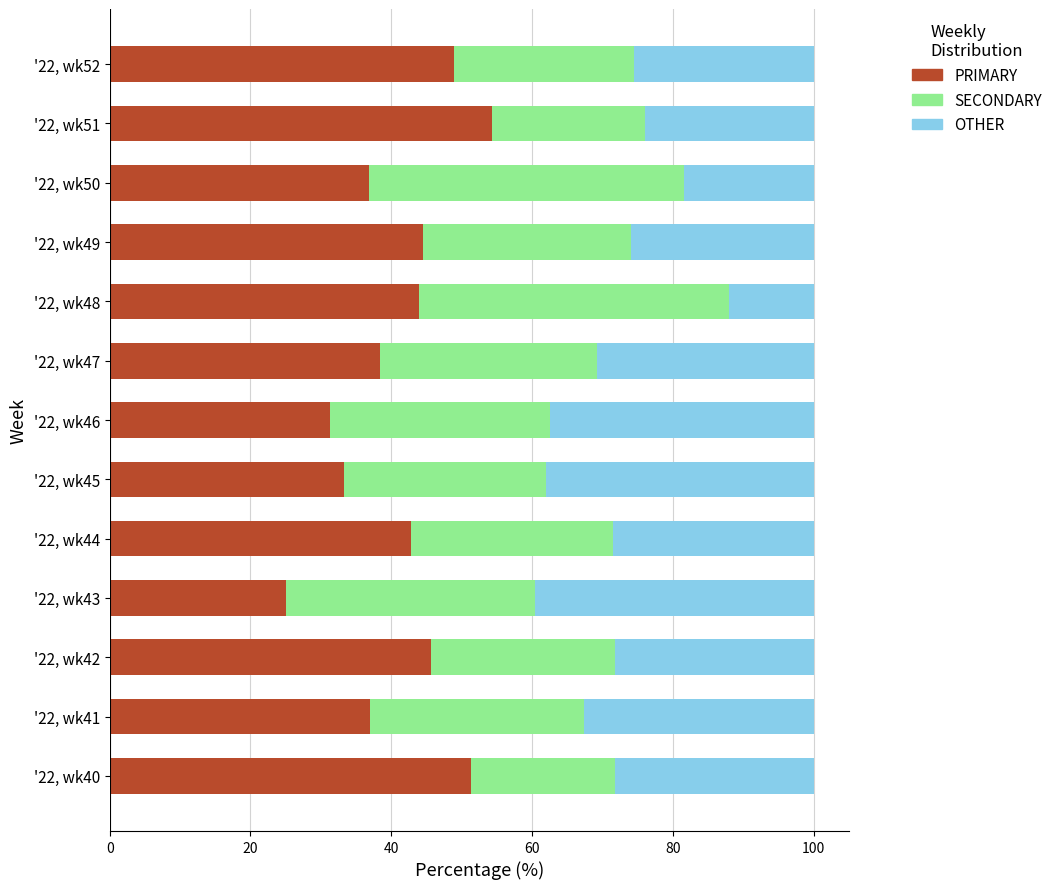

What is the difference between the maximum and second lowest values in the PRIMARY series?

23.1